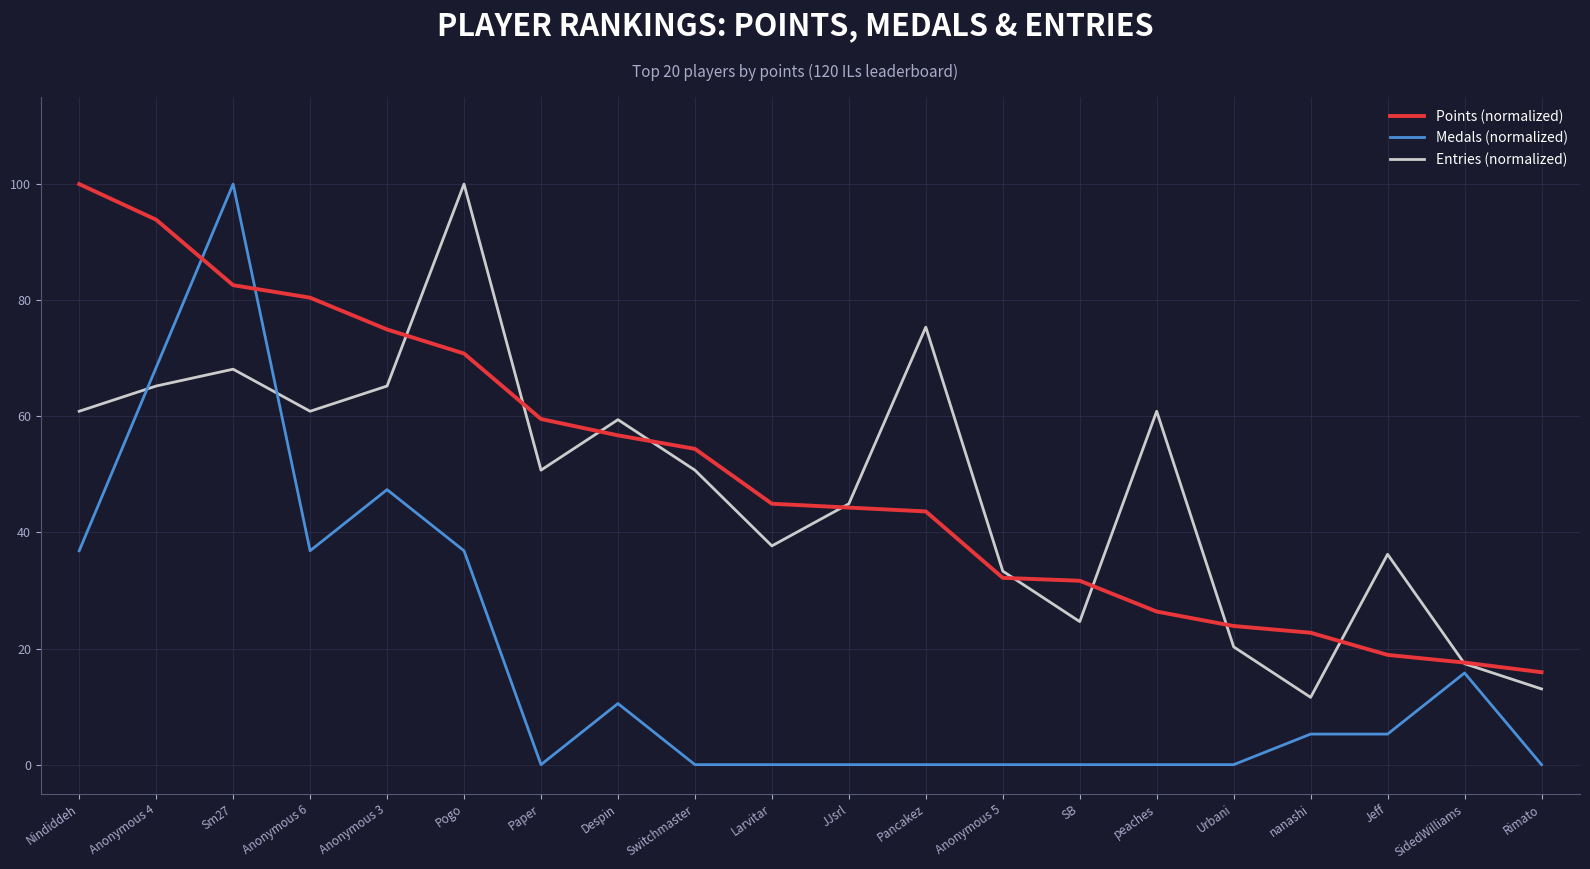

At which label does Points (normalized) reach its minimum?

Rimato